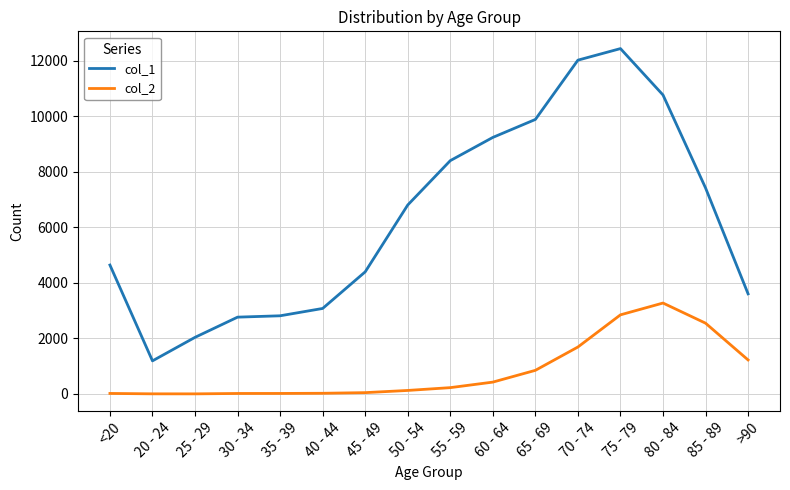

At which category does the chart reach its peak across all series?

75 - 79